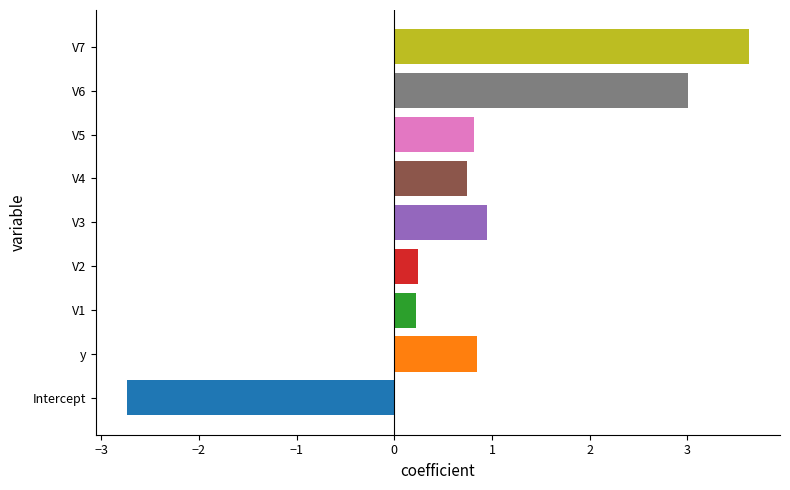

What is the difference between the maximum and minimum values?

6.4